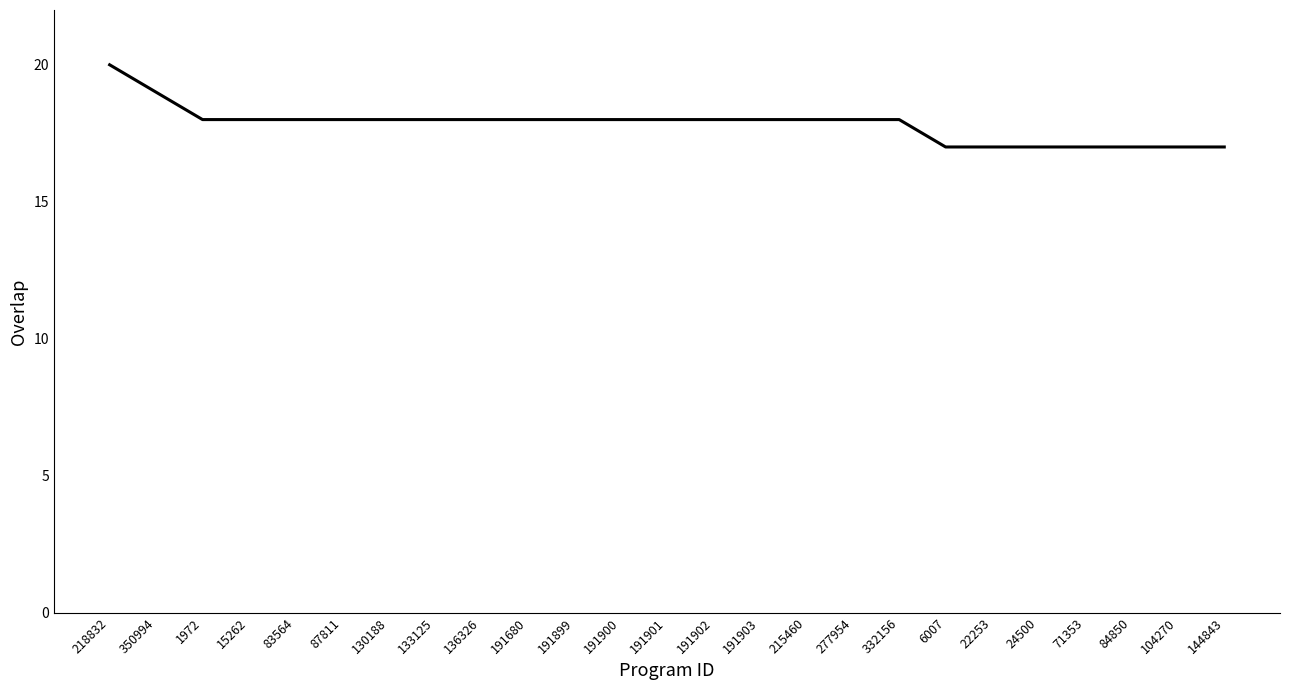

Which category has the highest value across all series?

218832